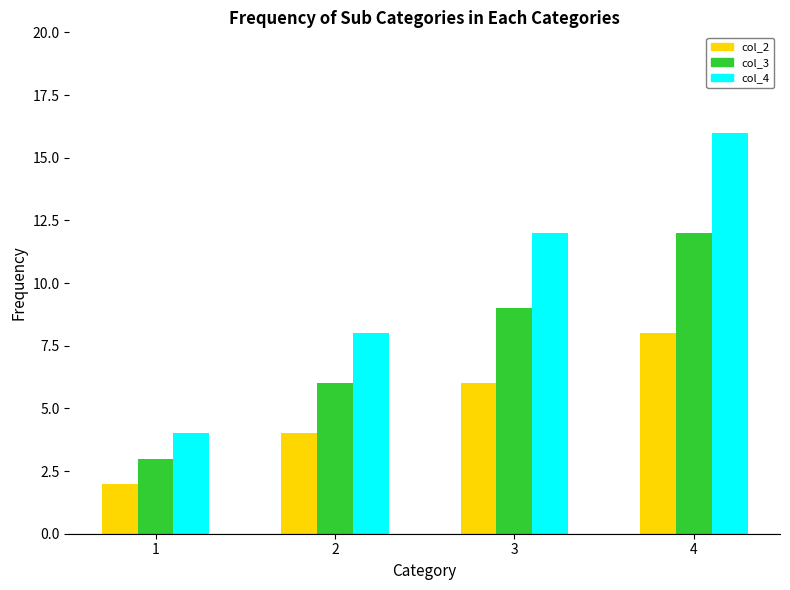

True or false: col_4 has a value of 24 at 4.

False